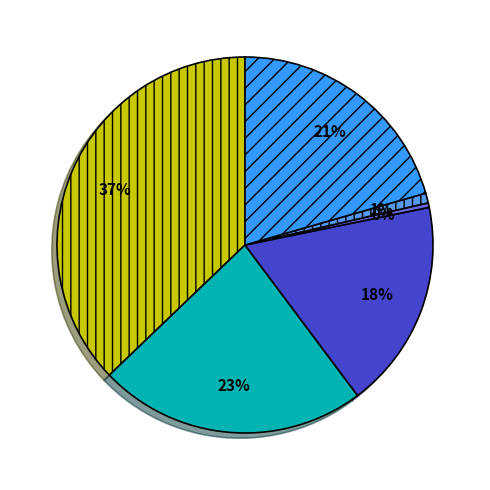

To the nearest percent, what is the combined percentage of کابل های FTTH and کابل تت?

21%